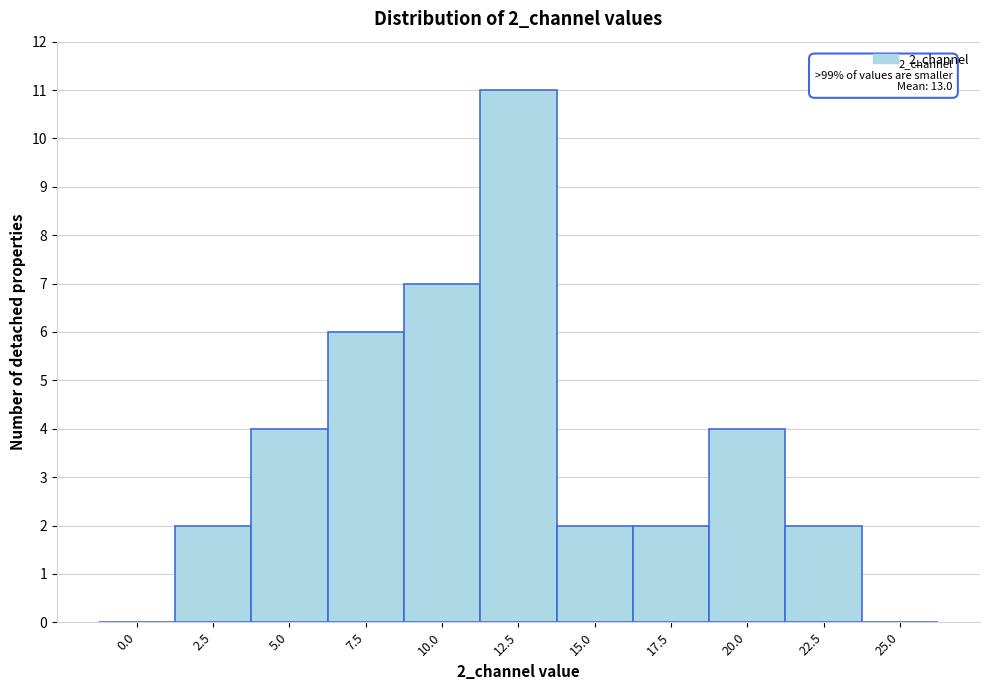

Reading right to left, what are all the values shown in this chart?

25.0=0	22.5=2	20.0=4	17.5=2	15.0=2	12.5=11	10.0=7	7.5=6	5.0=4	2.5=2	0.0=0